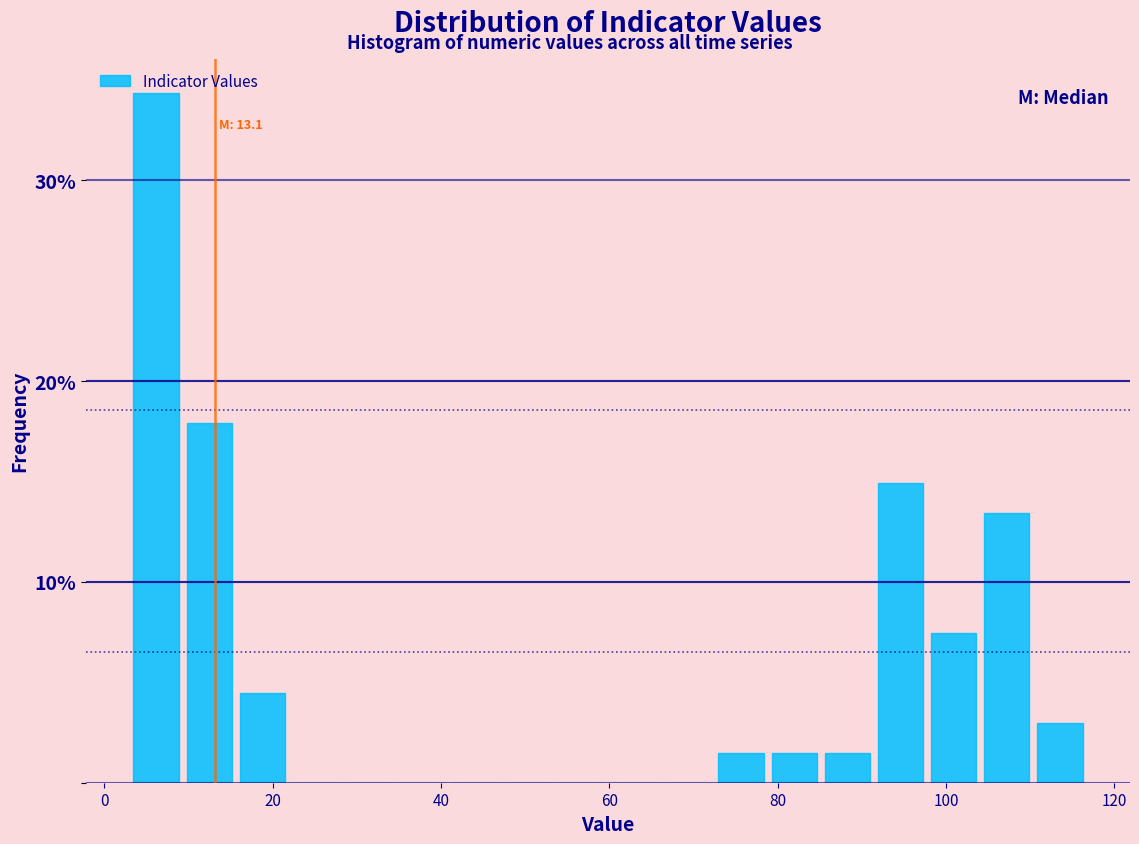

Around what value on the x-axis is the tallest bar? Give the approximate position of its centre, as read against the axis.

6